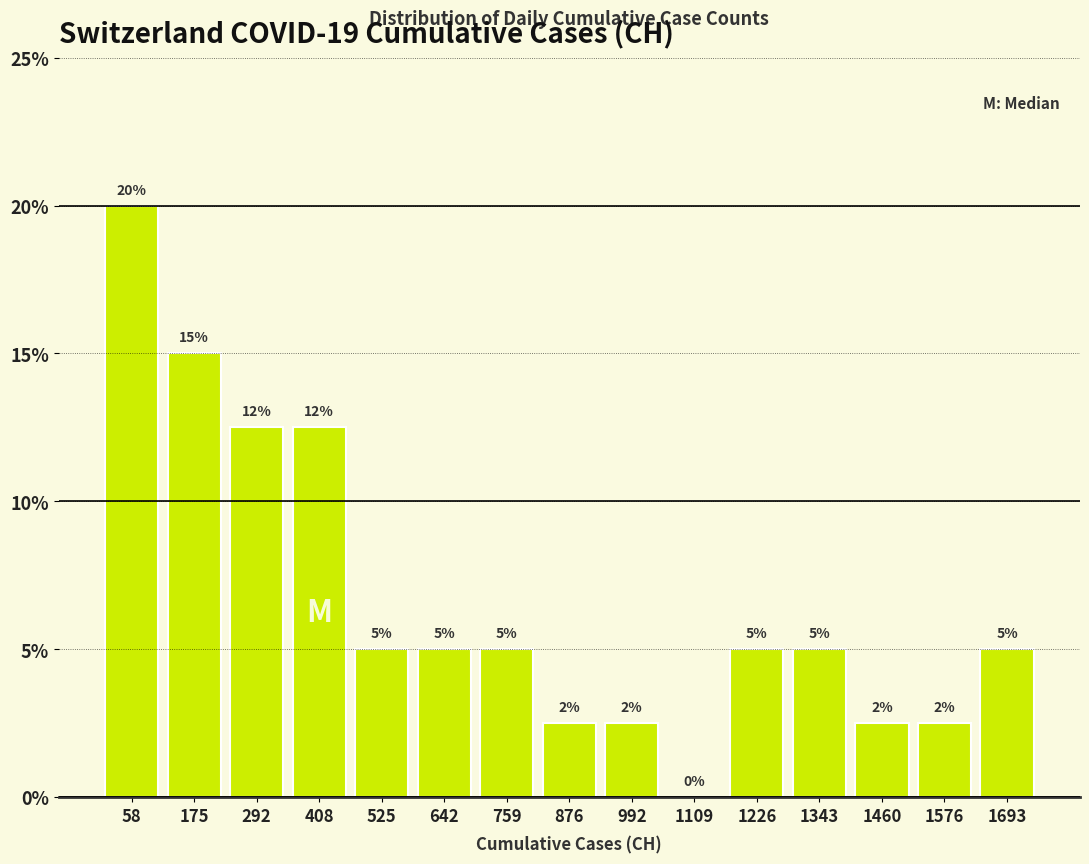

Are the bars horizontal?

No